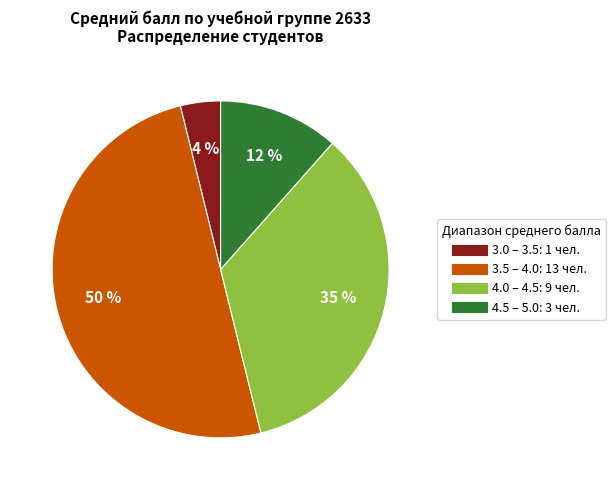

To the nearest percent, what is the difference between the largest and smallest slice percentages?

46%